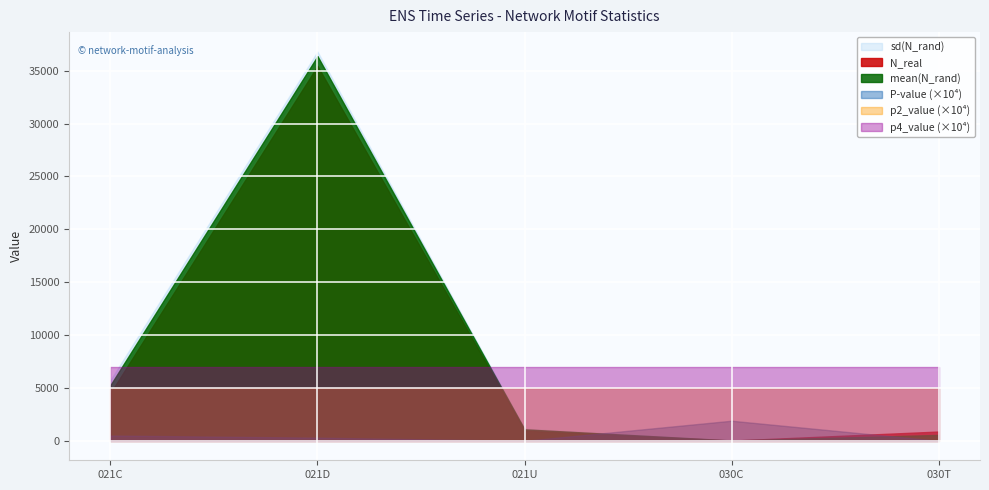

What is the difference between the mean(N_rand) values at 021U and 030T?

530.0